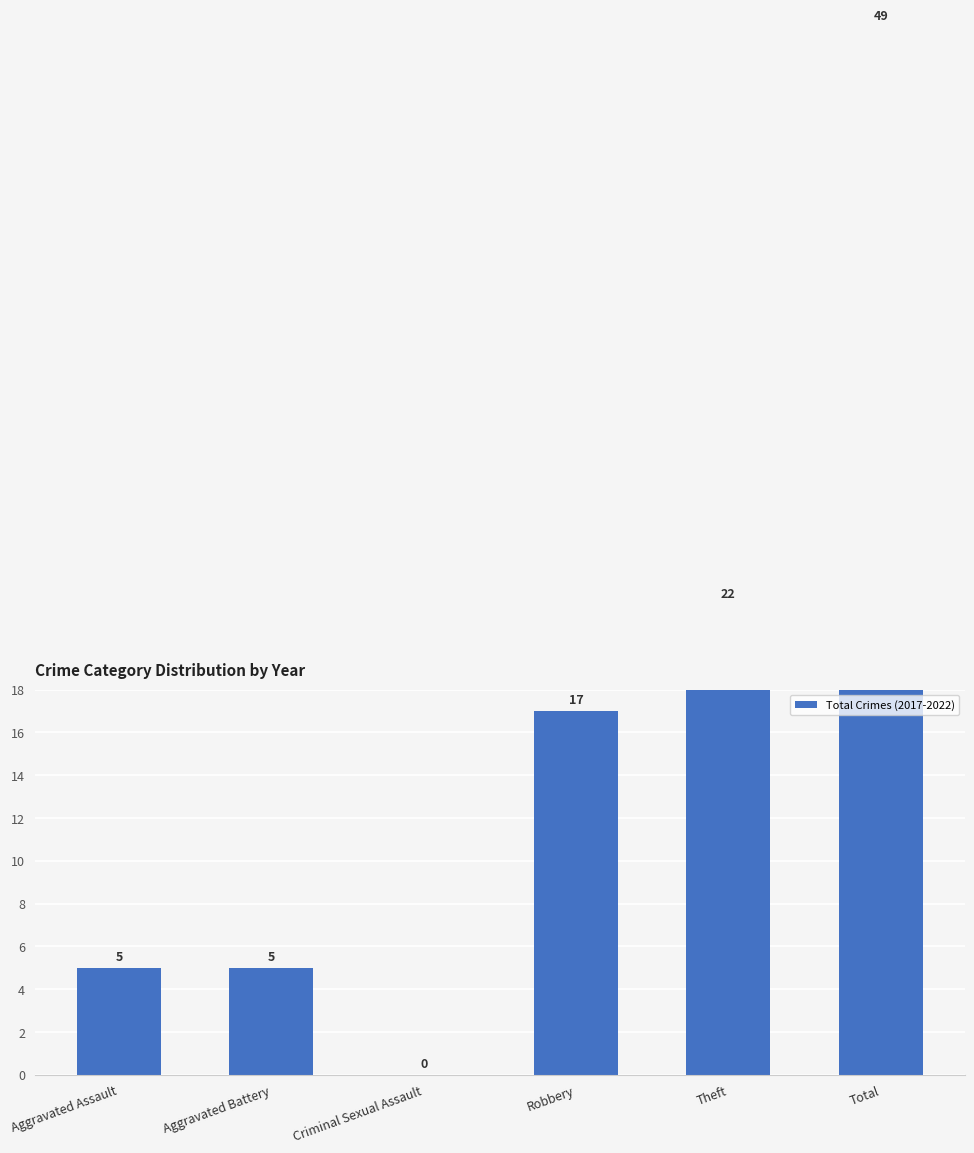

Does the chart contain stacked bars?

No